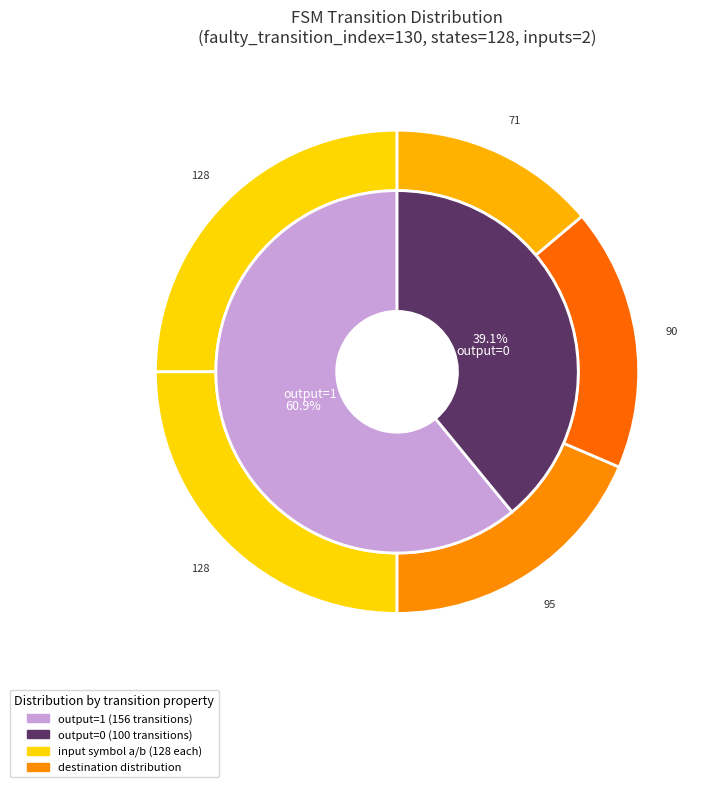

The 8,32,a,1 slice represents 14% of the pie. True or false?

False